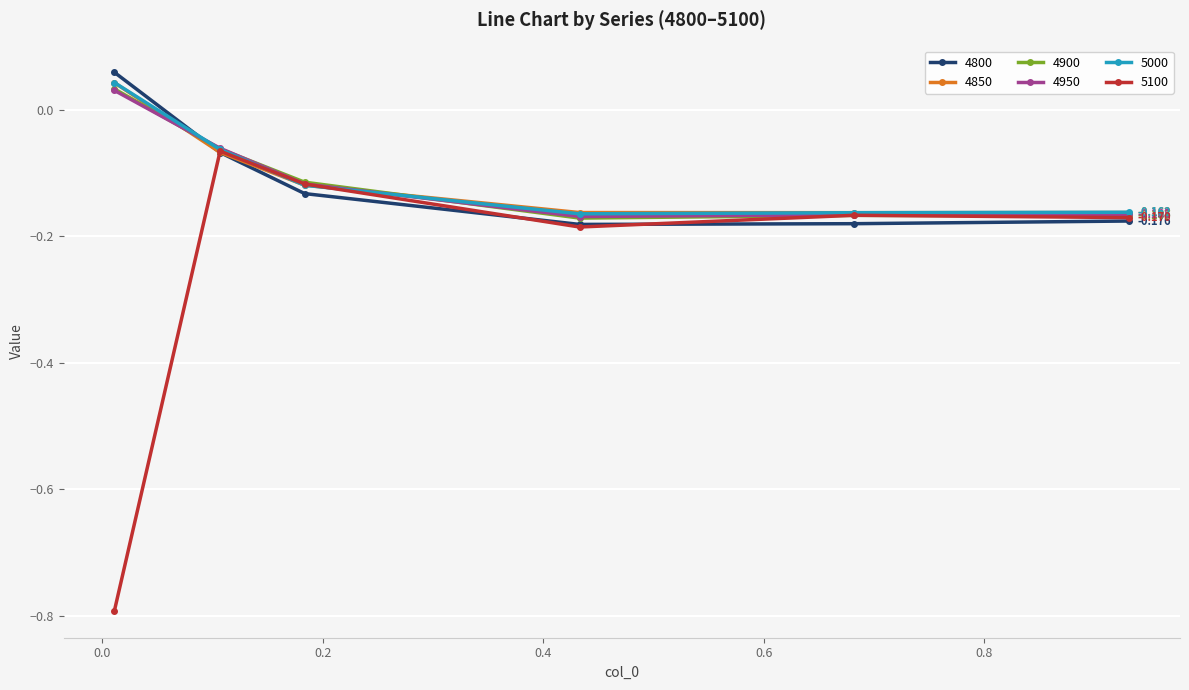

True or false: 5100 has more than 2 points higher than both neighbors.

False